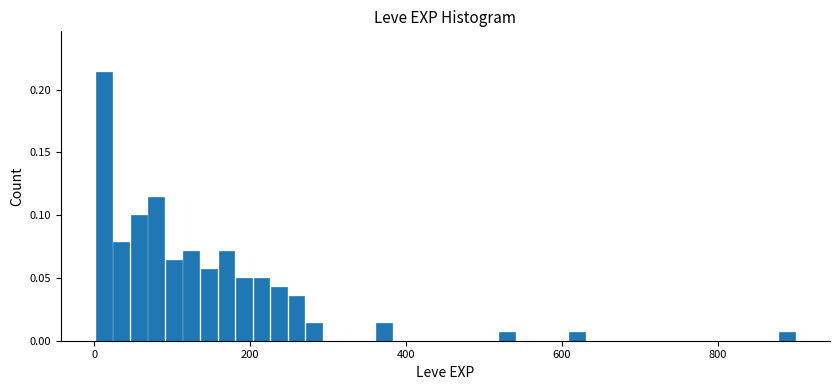

Around what value on the x-axis is the tallest bar? Give the approximate position of its centre, as read against the axis.

20